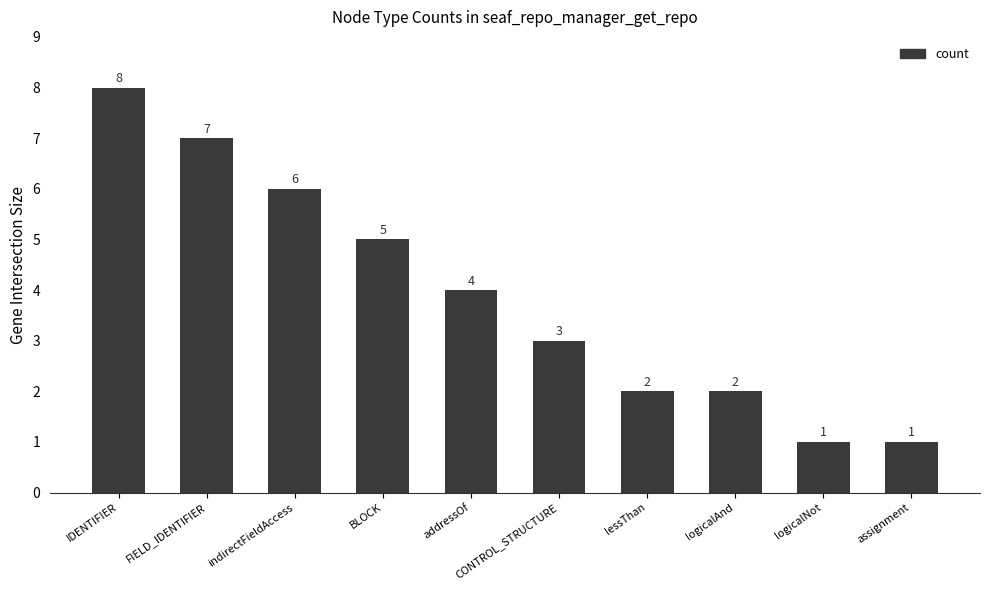

Reading right to left, what are all the values shown in this chart?

assignment=1	logicalNot=1	logicalAnd=2	lessThan=2	CONTROL_STRUCTURE=3	addressOf=4	BLOCK=5	indirectFieldAccess=6	FIELD_IDENTIFIER=7	IDENTIFIER=8